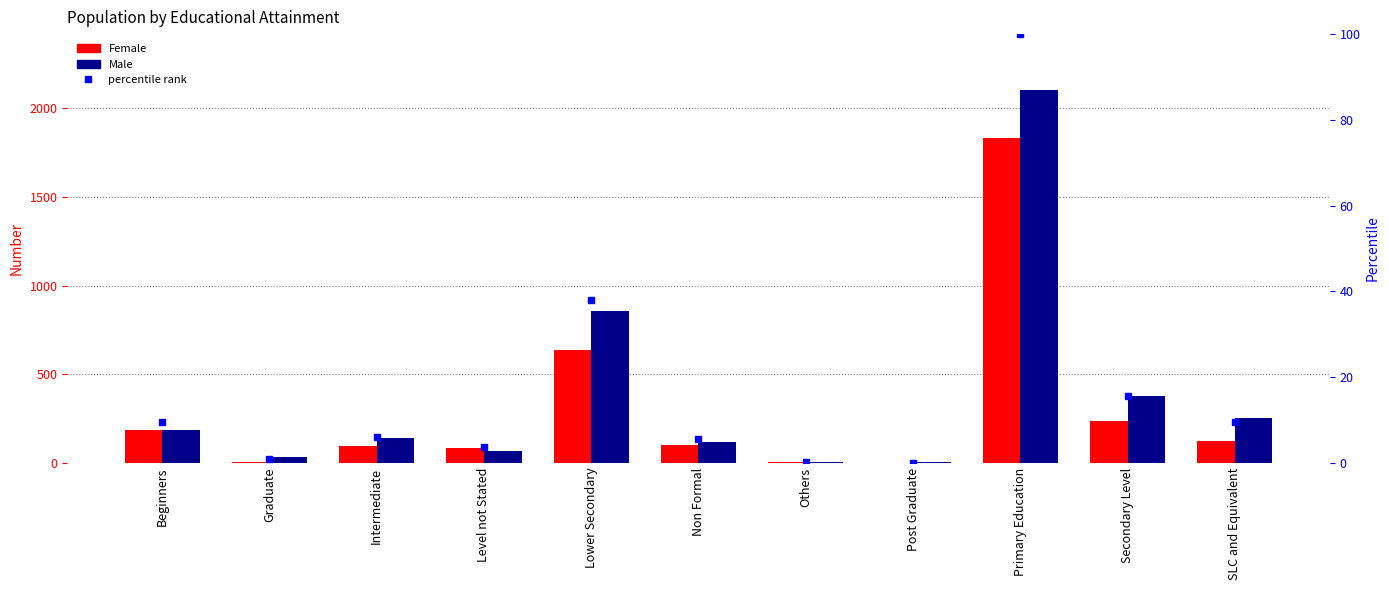

At which category is the sum across all series the highest?

Primary Education